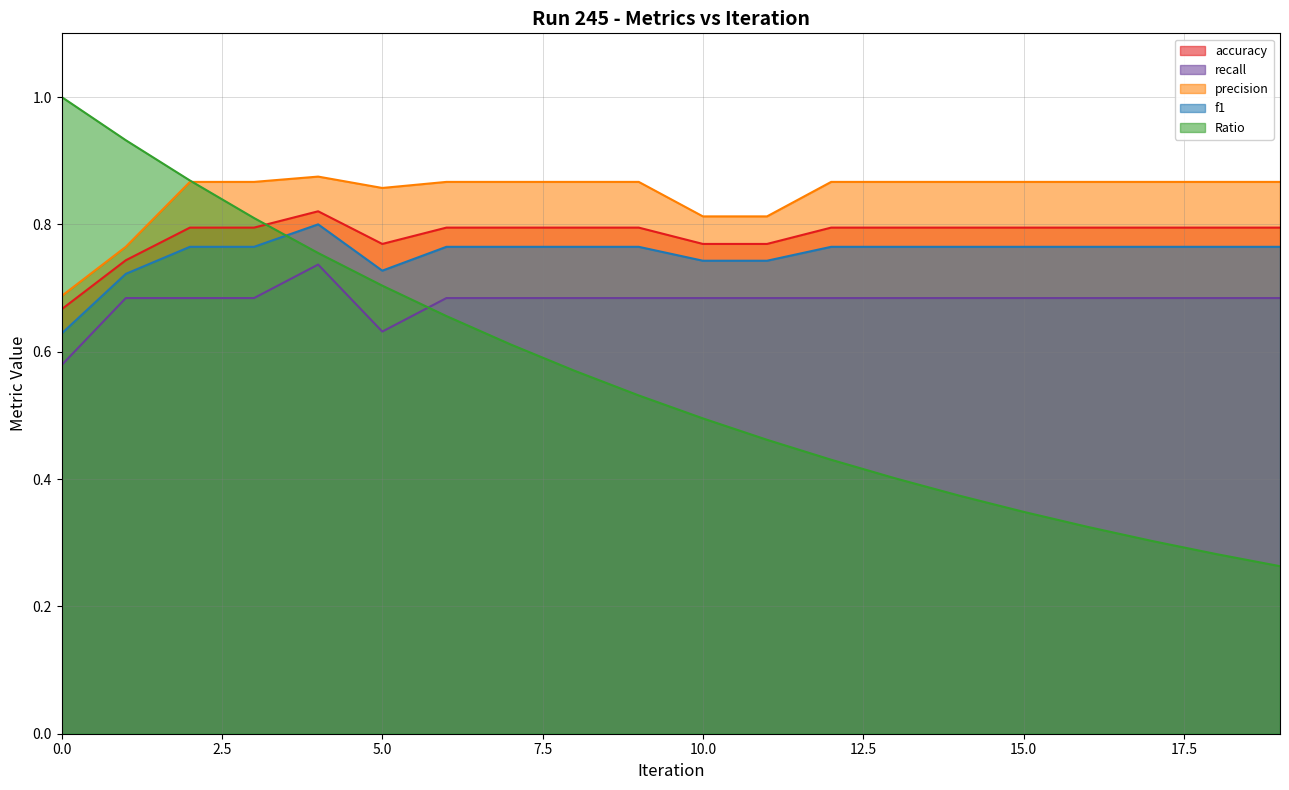

What is the value of the recall point at the 9th from the left?

0.7